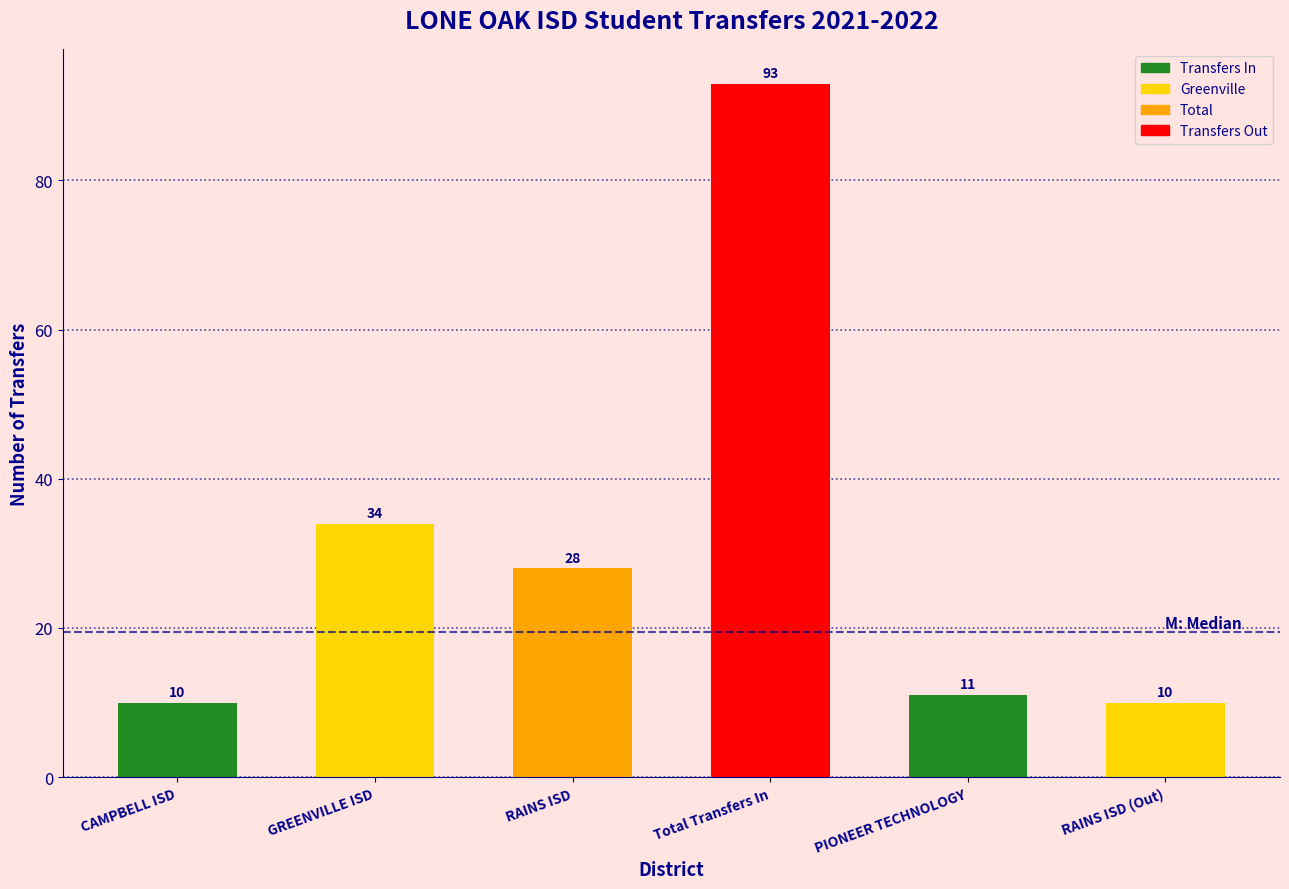

Reading left to right, extract all data points from this chart.

CAMPBELL ISD=10	GREENVILLE ISD=34	RAINS ISD=28	Total Transfers In=93	PIONEER TECHNOLOGY=11	RAINS ISD (Out)=10